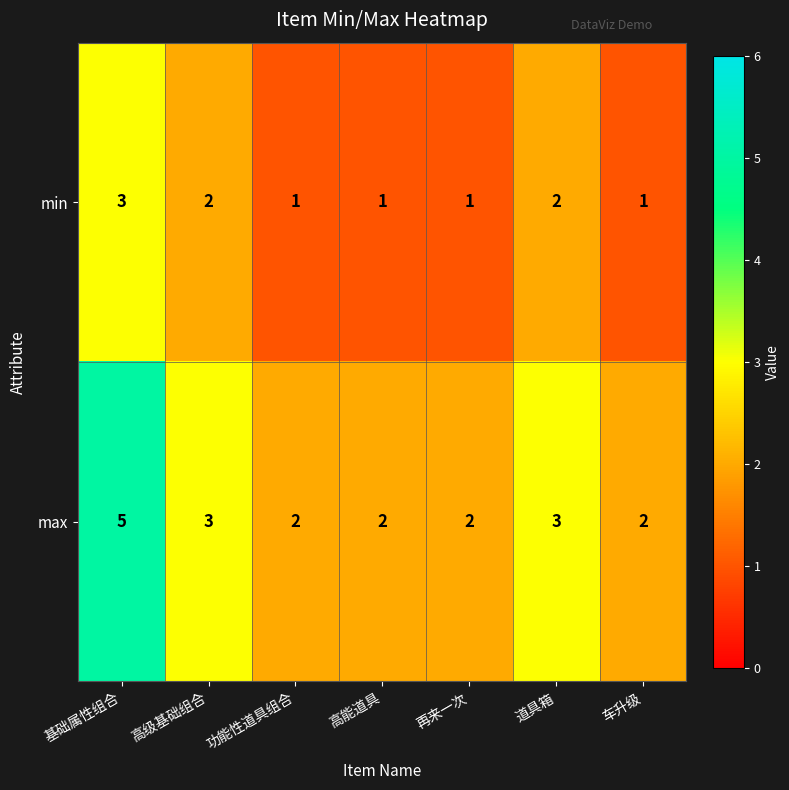

Rank the series by their average value, from lowest to highest.

min, max